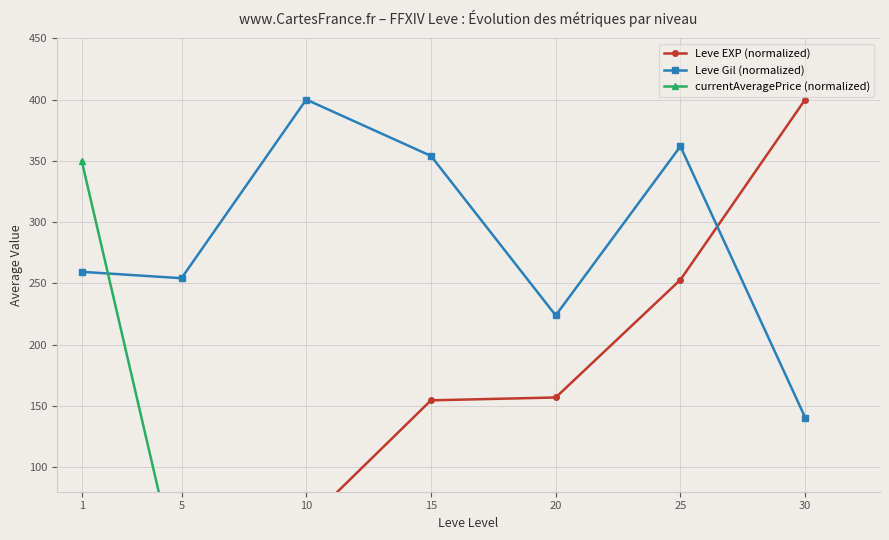

Reading left to right, transcribe all the data shown in this chart.

Leve EXP (normalized): 14.1	42.2	55.0	154.6	156.9	252.9	400.0
Leve Gil (normalized): 259.4	254.2	400.0	354.0	223.9	361.8	140.6
currentAveragePrice (normalized): 350.0	0.1	1.2	0.2	0.8	0.0	0.8